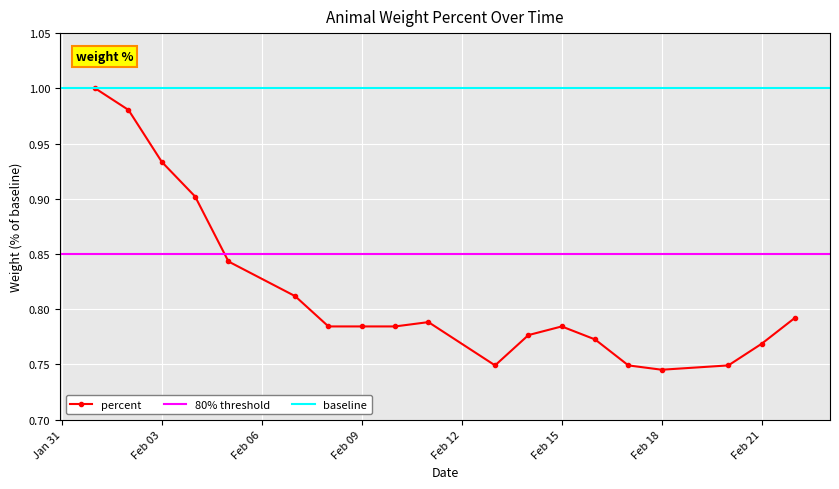

How many points are lower than both their immediate neighbors (excluding endpoints)?

2